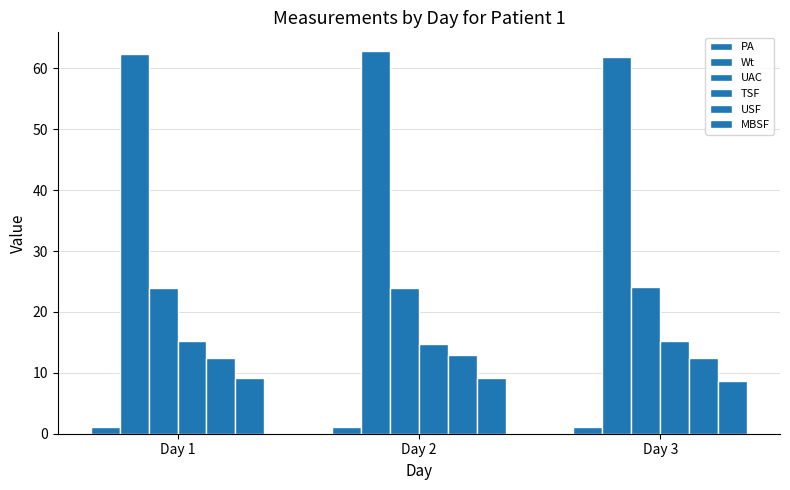

Which series has the largest range (max minus min)?

Wt